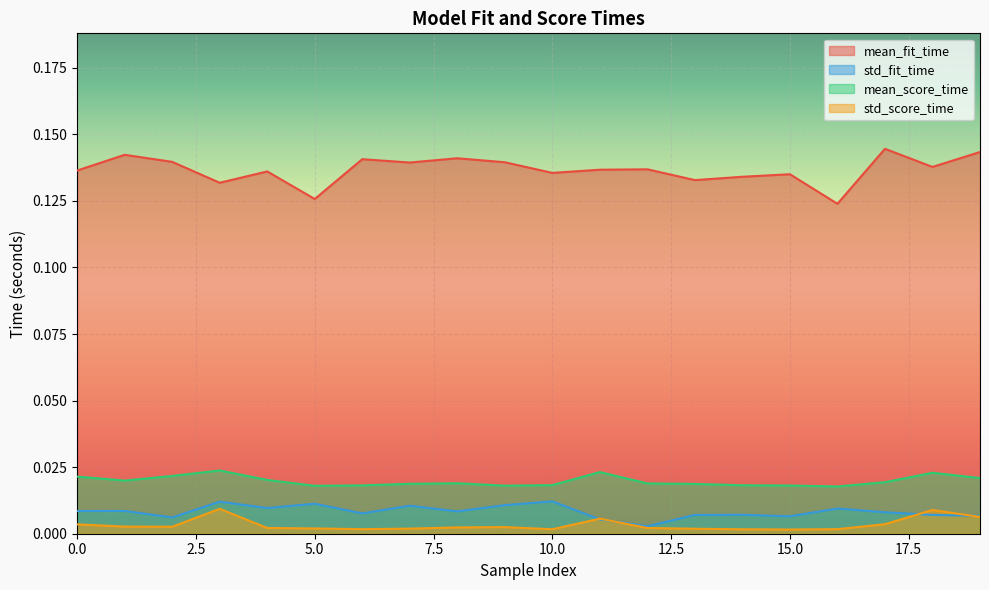

True or false: std_score_time and mean_score_time intersect in this chart.

False